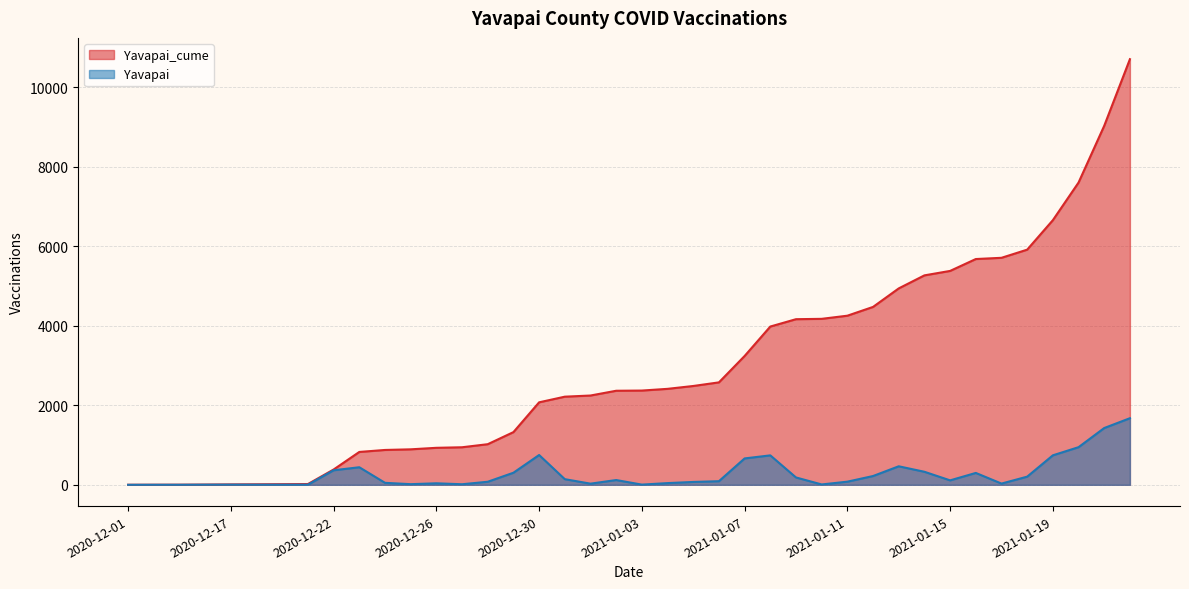

Reading left to right, what are all the values shown in this chart?

Yavapai_cume: 2020-12-01=1	2020-12-06=2	2020-12-12=3	2020-12-16=6	2020-12-17=10	2020-12-19=13	2020-12-20=16	2020-12-21=19	2020-12-22=385	2020-12-23=827	2020-12-24=877	2020-12-25=893	2020-12-26=931	2020-12-27=945	2020-12-28=1022	2020-12-29=1326	2020-12-30=2076	2020-12-31=2218	2021-01-01=2247	2021-01-02=2367	2021-01-03=2372	2021-01-04=2415	2021-01-05=2487	2021-01-06=2578	2021-01-07=3242	2021-01-08=3983	2021-01-09=4168	2021-01-10=4177	2021-01-11=4256	2021-01-12=4477	2021-01-13=4943	2021-01-14=5271	2021-01-15=5383	2021-01-16=5682	2021-01-17=5713	2021-01-18=5918	2021-01-19=6660	2021-01-20=7607	2021-01-21=9036	2021-01-22=10712
Yavapai: 2020-12-01=0	2020-12-06=1	2020-12-12=1	2020-12-16=3	2020-12-17=4	2020-12-19=3	2020-12-20=3	2020-12-21=3	2020-12-22=366	2020-12-23=442	2020-12-24=50	2020-12-25=16	2020-12-26=38	2020-12-27=14	2020-12-28=77	2020-12-29=304	2020-12-30=750	2020-12-31=142	2021-01-01=29	2021-01-02=120	2021-01-03=5	2021-01-04=43	2021-01-05=72	2021-01-06=91	2021-01-07=664	2021-01-08=741	2021-01-09=185	2021-01-10=9	2021-01-11=79	2021-01-12=221	2021-01-13=466	2021-01-14=328	2021-01-15=112	2021-01-16=299	2021-01-17=31	2021-01-18=205	2021-01-19=742	2021-01-20=947	2021-01-21=1429	2021-01-22=1676